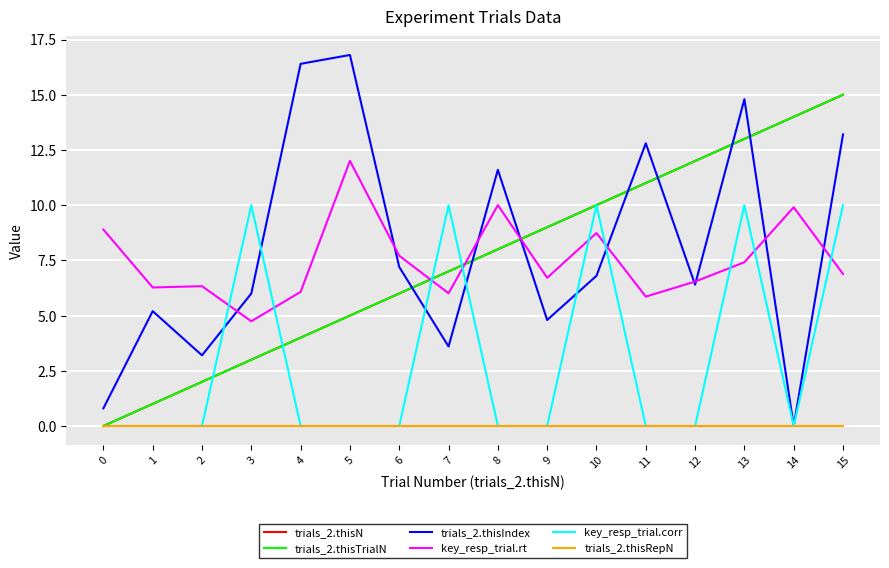

Is this an area chart (filled region under the line)?

No